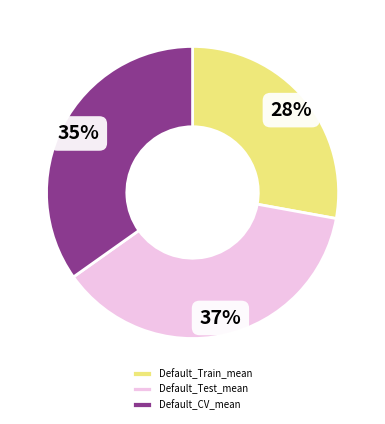

To the nearest percent, what is the average slice percentage?

33%